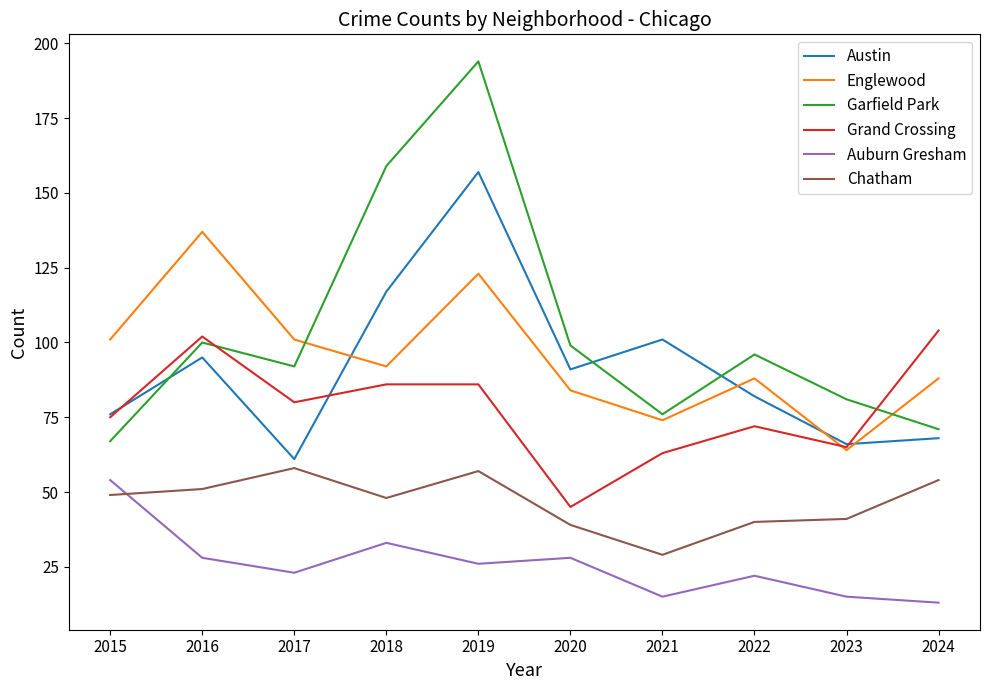

True or false: Englewood and Chatham cross at least once.

False